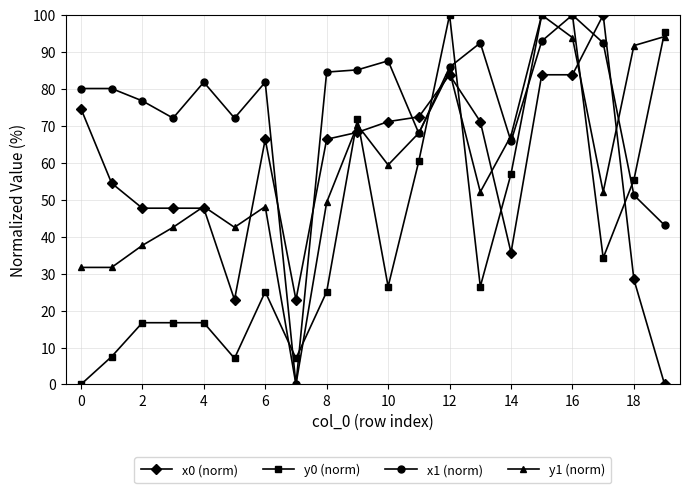

Count the number of data series in this chart.

4